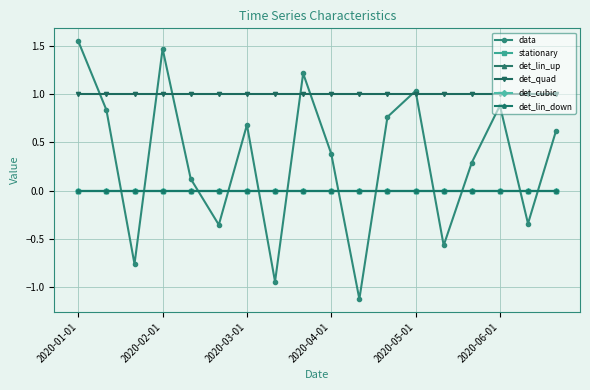

True or false: det_lin_up and det_cubic cross at least once.

False